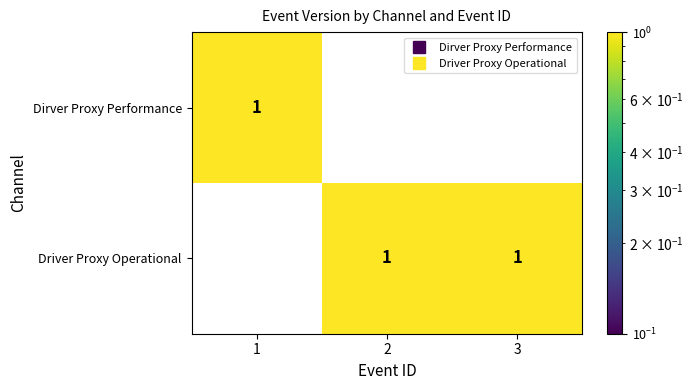

True or false: Driver Proxy Operational has a value of 1 at 1.

False